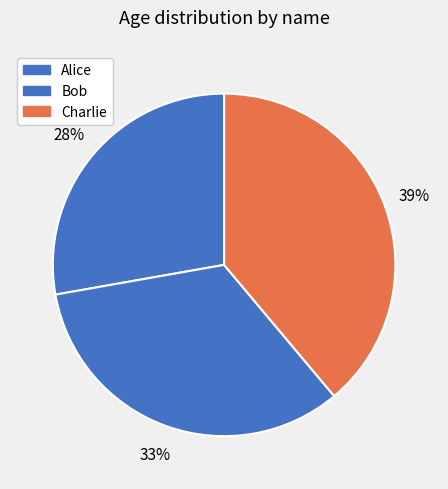

Is there any slice that represents more than half of the pie?

No